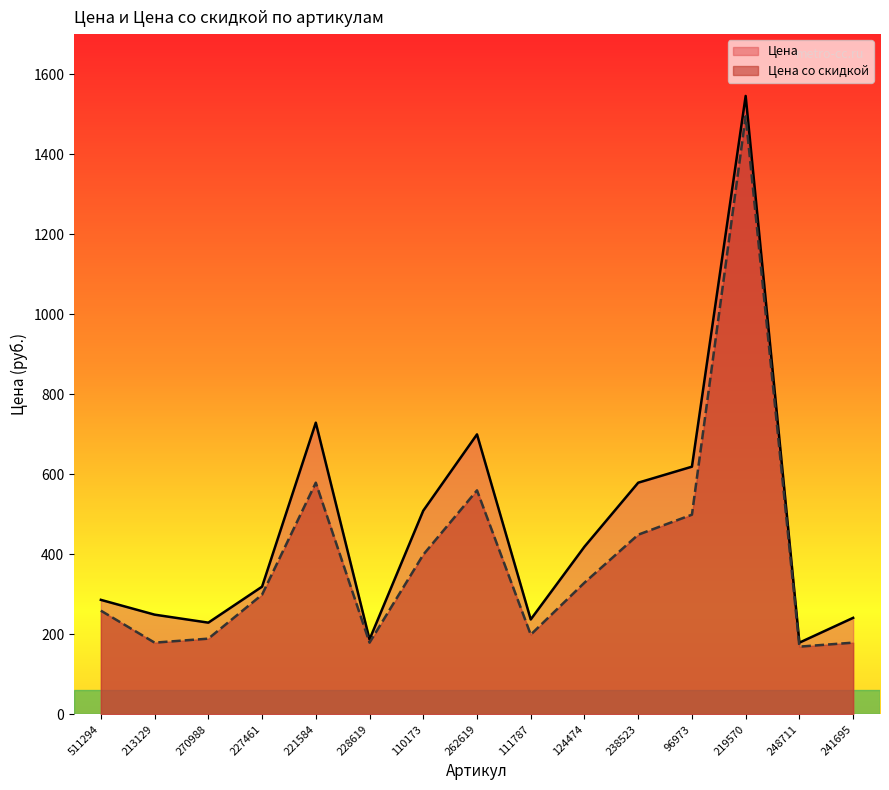

Which category has the highest value across all series?

219570